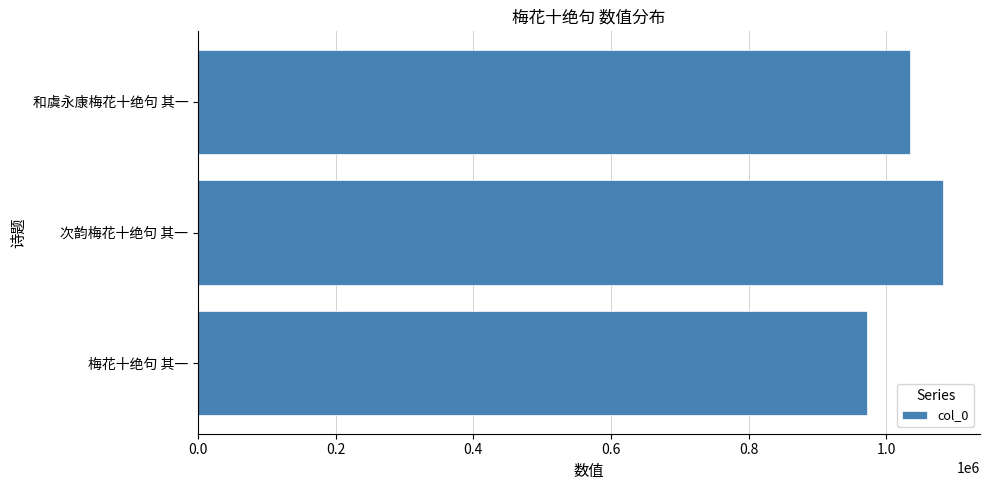

Are the bars horizontal?

Yes